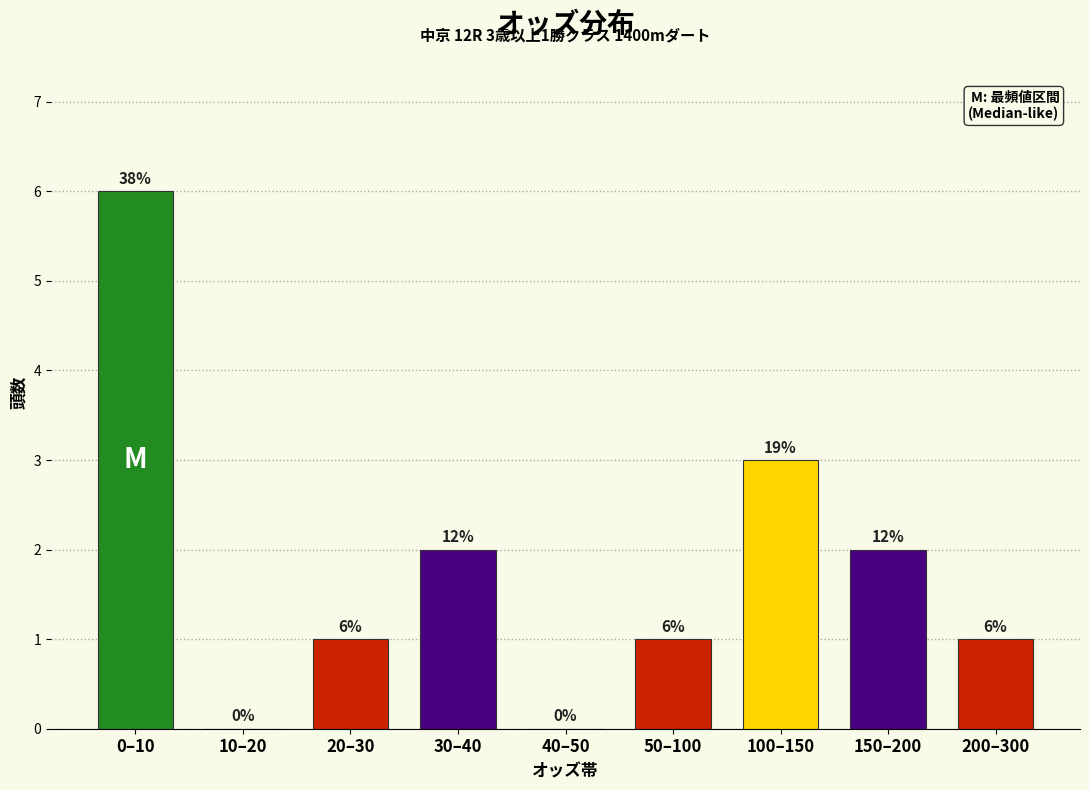

Reading left to right, what are all the values shown in this chart?

0–10=6	10–20=0	20–30=1	30–40=2	40–50=0	50–100=1	100–150=3	150–200=2	200–300=1